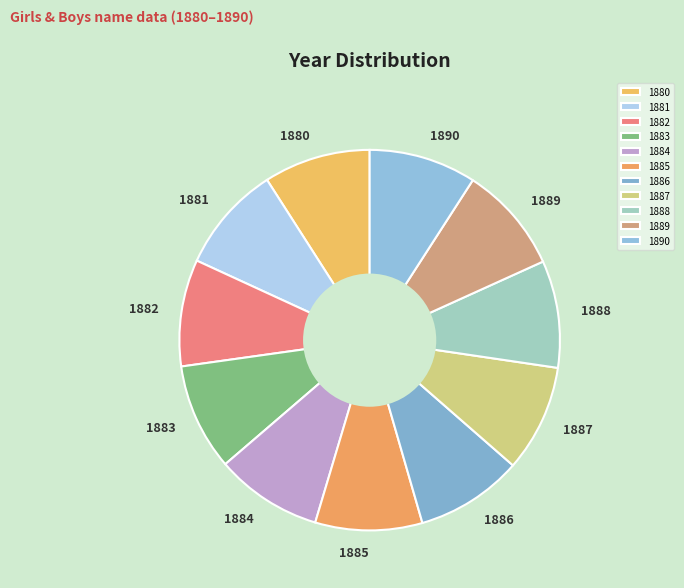

Does 1889 represent more than half of the total?

No